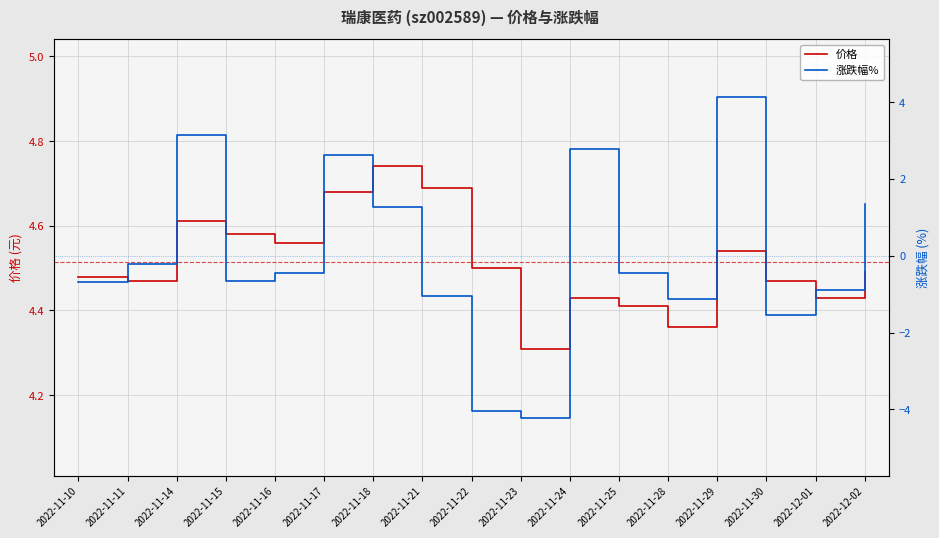

True or false: 涨跌幅% has a value of -0.7 at 2022-11-16.

False